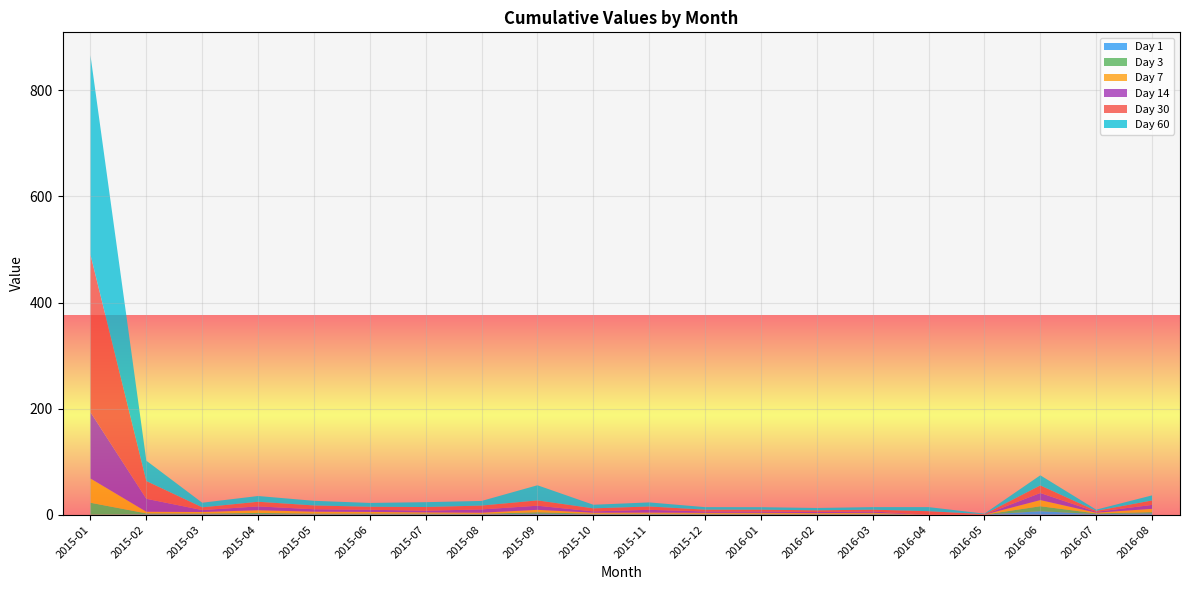

Reading left to right, extract all data points from this chart.

Day 1: 2015-01=0.0	2015-02=0.7	2015-03=0.8	2015-04=0.9	2015-05=0.7	2015-06=0.7	2015-07=0.7	2015-08=0.6	2015-09=1.7	2015-10=0.6	2015-11=0.6	2015-12=0.6	2016-01=0.6	2016-02=0.4	2016-03=0.6	2016-04=0.0	2016-05=0.0	2016-06=6.5	2016-07=1.0	2016-08=2.4
Day 3: 2015-01=22.5	2015-02=1.7	2015-03=1.4	2015-04=2.4	2015-05=1.5	2015-06=1.4	2015-07=1.4	2015-08=1.1	2015-09=2.8	2015-10=1.1	2015-11=1.2	2015-12=1.1	2016-01=1.2	2016-02=1.0	2016-03=1.2	2016-04=0.0	2016-05=0.0	2016-06=9.4	2016-07=1.4	2016-08=2.4
Day 7: 2015-01=45.7	2015-02=3.1	2015-03=2.8	2015-04=5.1	2015-05=3.5	2015-06=3.0	2015-07=2.2	2015-08=2.1	2015-09=4.6	2015-10=1.9	2015-11=2.1	2015-12=1.8	2016-01=1.8	2016-02=1.5	2016-03=1.7	2016-04=0.0	2016-05=0.0	2016-06=11.6	2016-07=1.4	2016-08=6.2
Day 14: 2015-01=125.0	2015-02=24.5	2015-03=3.6	2015-04=7.2	2015-05=4.5	2015-06=4.1	2015-07=3.1	2015-08=6.2	2015-09=7.8	2015-10=2.4	2015-11=5.2	2015-12=2.5	2016-01=2.4	2016-02=2.1	2016-03=2.4	2016-04=0.0	2016-05=0.0	2016-06=13.4	2016-07=1.5	2016-08=7.4
Day 30: 2015-01=297.0	2015-02=33.5	2015-03=5.2	2015-04=8.8	2015-05=7.2	2015-06=5.6	2015-07=7.0	2015-08=7.3	2015-09=10.0	2015-10=5.8	2015-11=6.3	2015-12=3.5	2016-01=3.5	2016-02=3.2	2016-03=3.5	2016-04=6.5	2016-05=1.0	2016-06=14.3	2016-07=1.9	2016-08=8.4
Day 60: 2015-01=375.9	2015-02=38.3	2015-03=8.7	2015-04=10.8	2015-05=8.7	2015-06=7.2	2015-07=9.1	2015-08=8.7	2015-09=28.5	2015-10=6.8	2015-11=7.7	2015-12=4.7	2016-01=4.6	2016-02=4.4	2016-03=4.8	2016-04=7.7	2016-05=1.0	2016-06=19.0	2016-07=2.3	2016-08=9.6